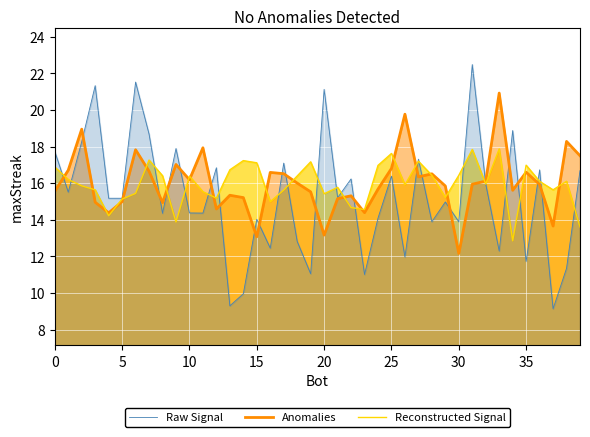

Which has a higher value, 12 or 37?

12